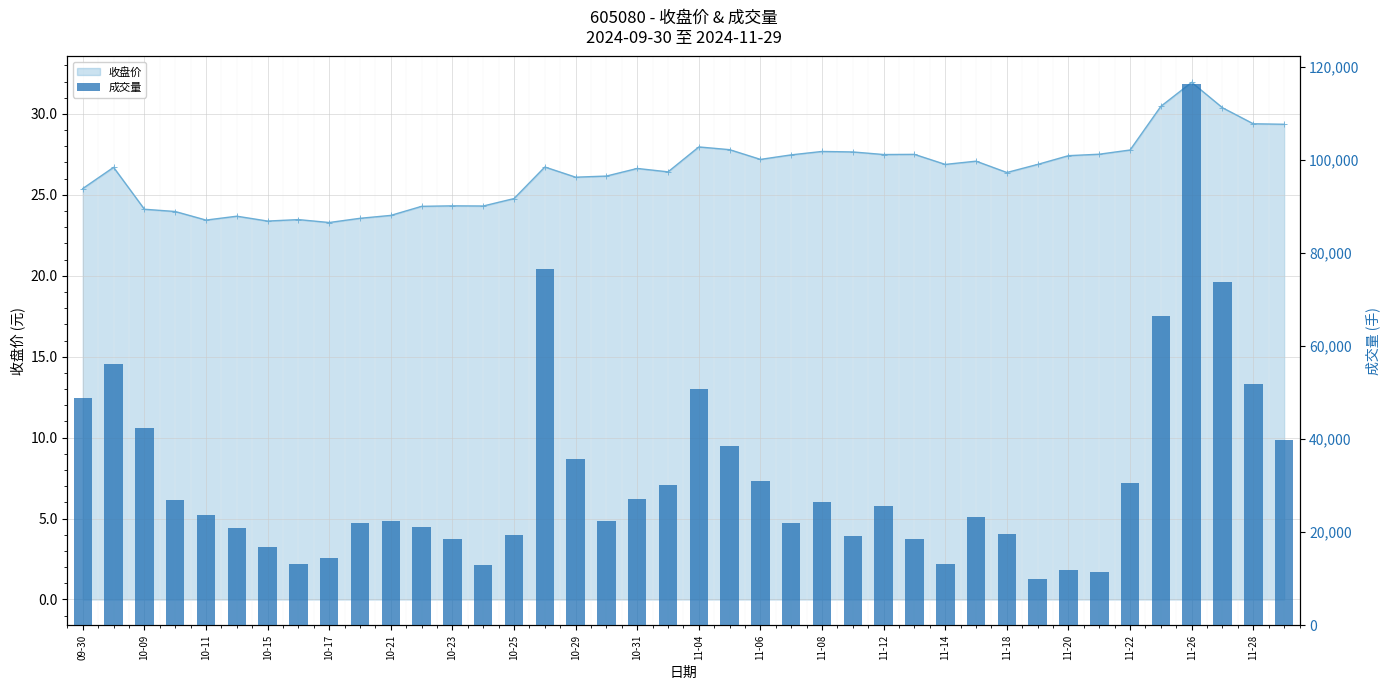

Count the number of values greater than 23791.

19